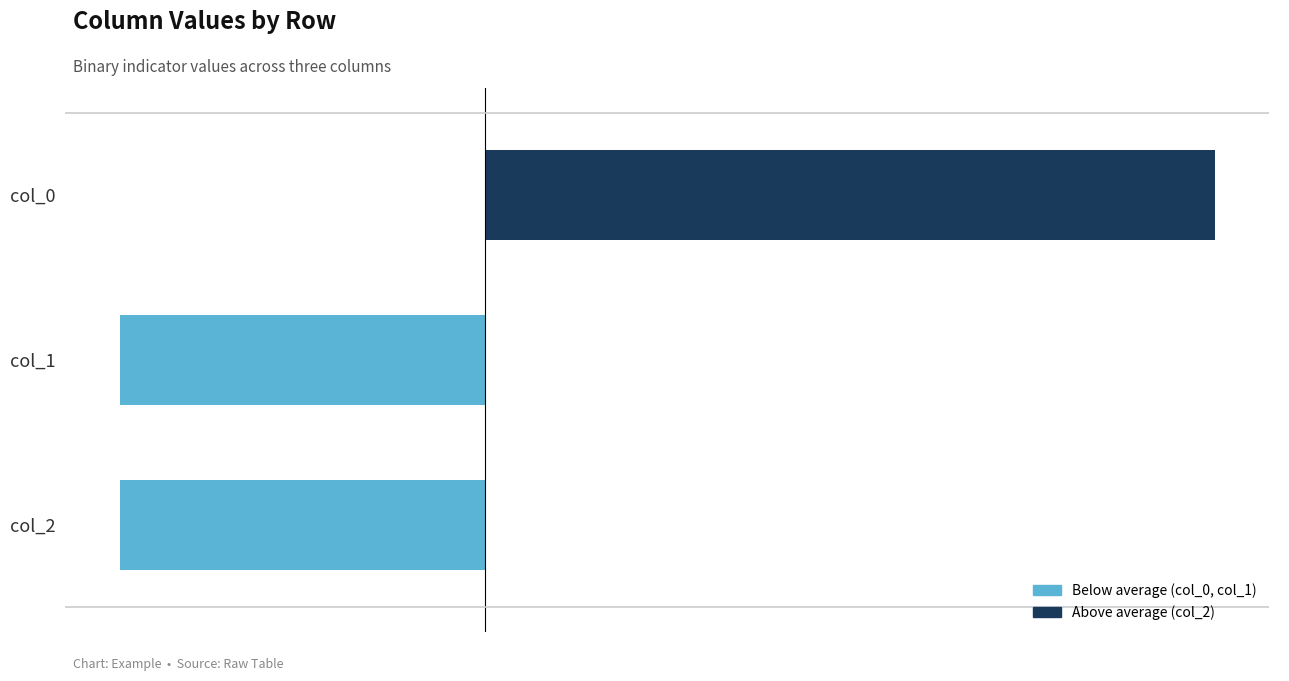

What is the minimum value shown in the chart?

-0.3